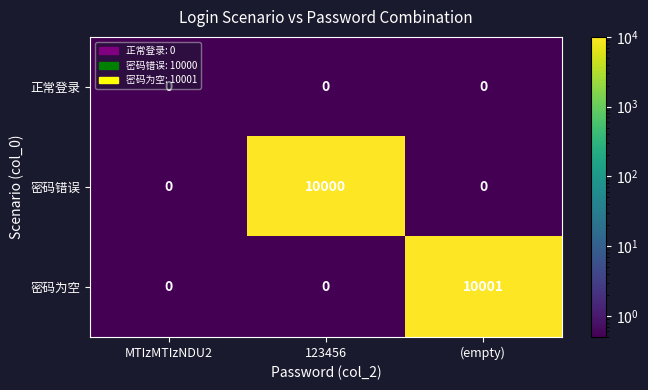

What is the difference between the highest and lowest values at 123456?

10000